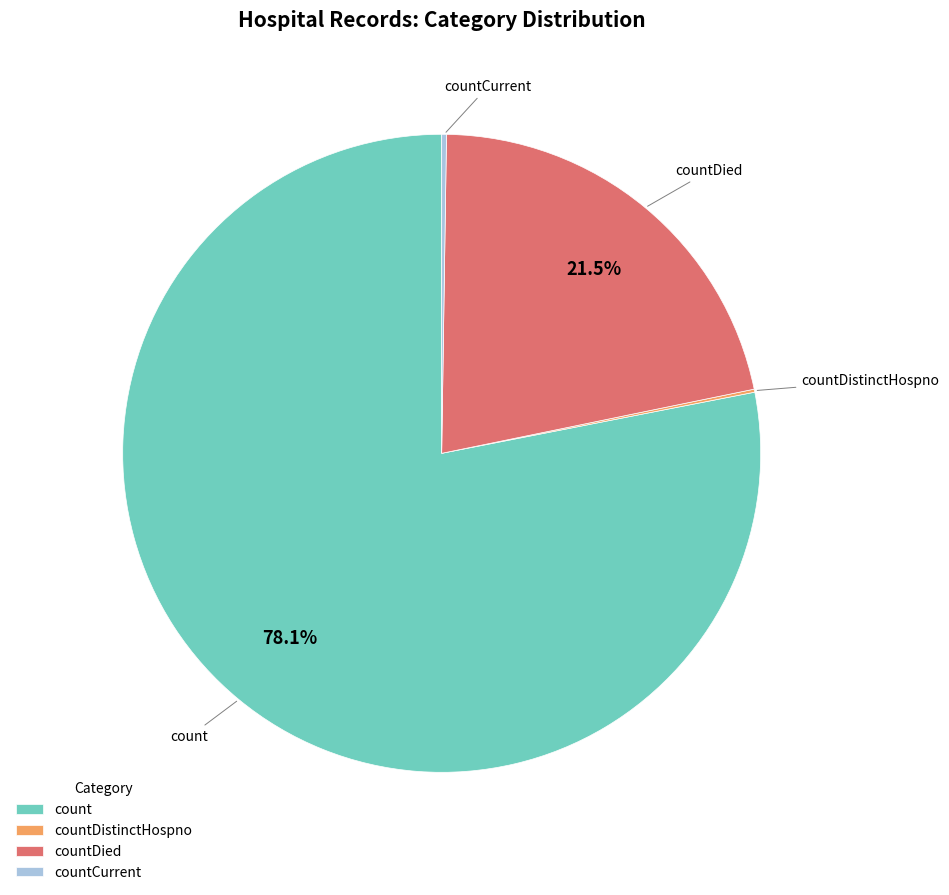

What is the majority slice?

count